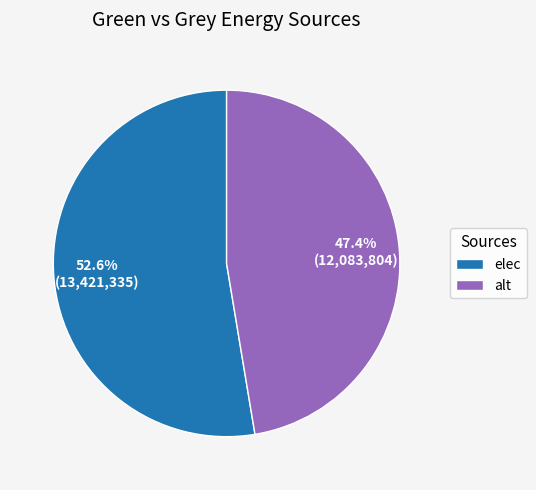

To the nearest percent, what percentage of the pie is alt?

47%